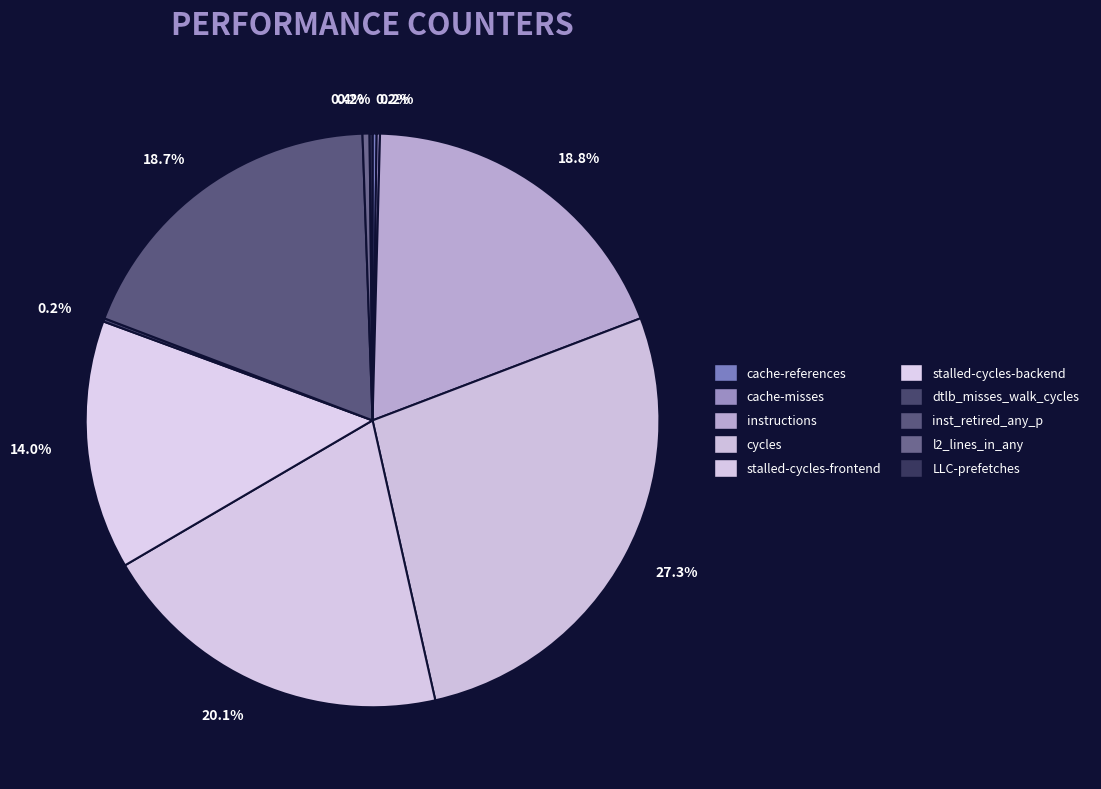

Does cache-references represent more than half of the total?

No